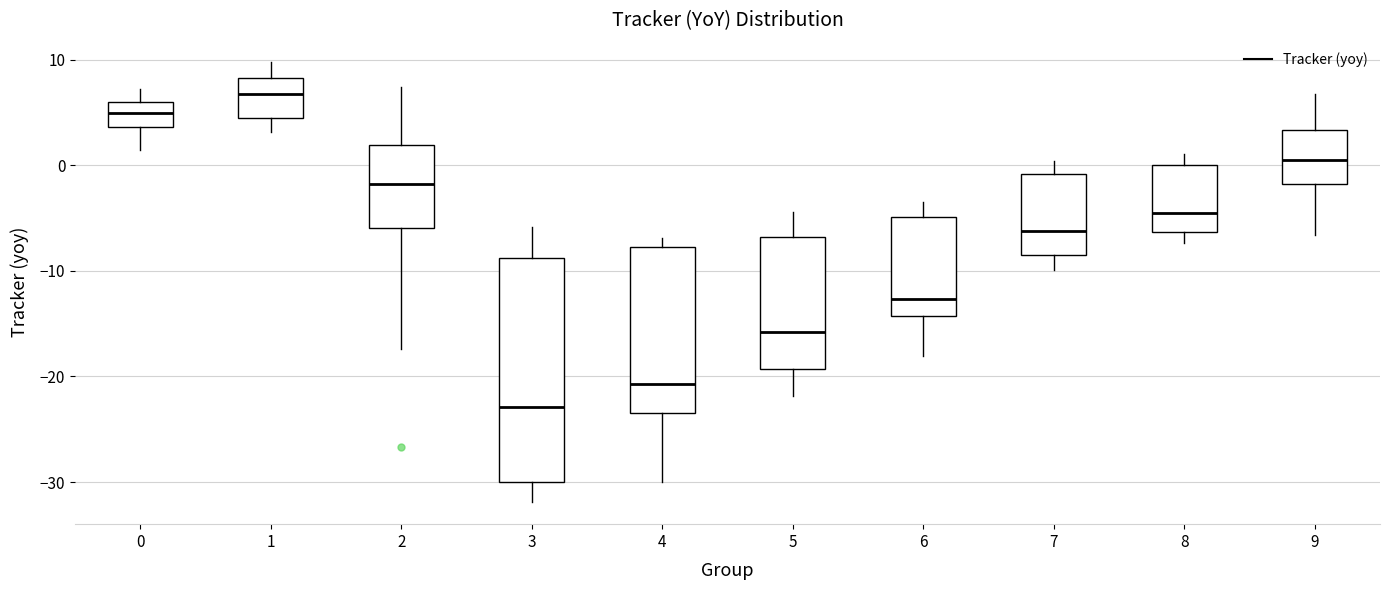

Reading left to right, transcribe this box plot: for each box, give where its median line is, the range the box spans, and where its two whiskers end, as read against the y-axis. The values are not printed on the chart, so give them approximately, as read against the axis.

0: median 5, box 4 to 6, whiskers 1 to 7
1: median 7, box 5 to 8, whiskers 3 to 10
2: median -2, box -6 to 2, whiskers -17 to 7
3: median -23, box -30 to -9, whiskers -32 to -6
4: median -21, box -23 to -8, whiskers -30 to -7
5: median -16, box -19 to -7, whiskers -22 to -4
6: median -13, box -14 to -5, whiskers -18 to -4
7: median -6, box -9 to -1, whiskers -10 to 0
8: median -4, box -6 to 0, whiskers -7 to 1
9: median 0, box -2 to 3, whiskers -7 to 7